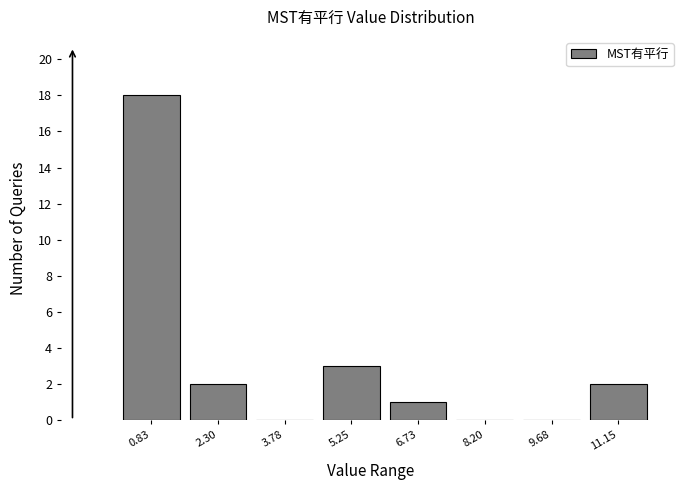

Reading left to right, transcribe this chart: for each bar, give the range it covers on the x-axis and its height. Neither the bar edges nor the heights are printed on the chart, so give them approximately, as read against the axes.

0.0 to 1.6: 18
1.6 to 3.0: 2
3.0 to 4.6: 0
4.6 to 6.0: 3
6.0 to 7.4: 1
7.4 to 9.0: 0
9.0 to 10.4: 0
10.4 to 11.8: 2